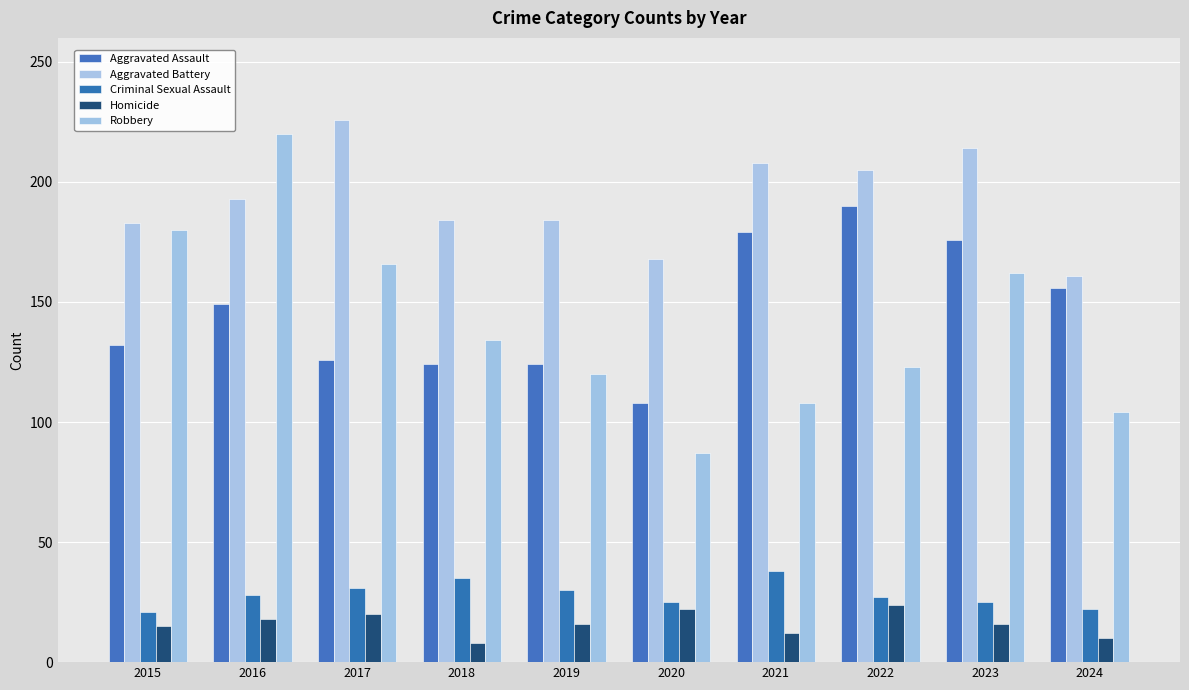

What is the value of the Aggravated Battery bar at the 8th from the left?

205